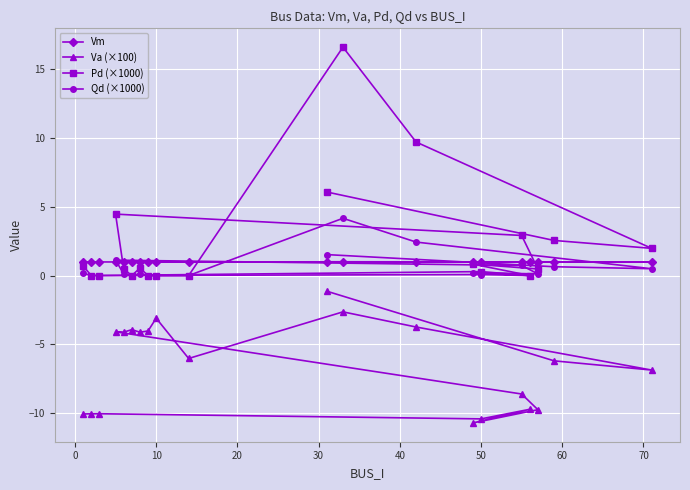

Reading right to left, extract all data points from this chart.

Vm: 1.0	1.0	1.0	1.0	1.0	1.0	1.0	1.0	1.0	1.0	1.0	1.0	1.0	1.0	1.0	1.0	1.0	1.0	1.0	1.0
Va (×100): -1.1	-6.2	-6.9	-3.7	-2.6	-6.0	-3.1	-4.0	-4.1	-3.9	-4.1	-4.1	-8.6	-9.7	-10.7	-9.7	-10.4	-10.0	-10.0	-10.0
Pd (×1000): 6.1	2.5	2.0	9.7	16.6	0.0	0.0	0.0	0.5	0.0	0.5	4.5	2.9	0.5	0.8	0.0	0.3	0.0	0.0	0.7
Qd (×1000): 1.5	0.6	0.5	2.4	4.2	0.0	0.0	0.0	0.1	0.0	0.1	1.1	0.7	0.1	0.2	0.0	0.1	0.0	0.0	0.2